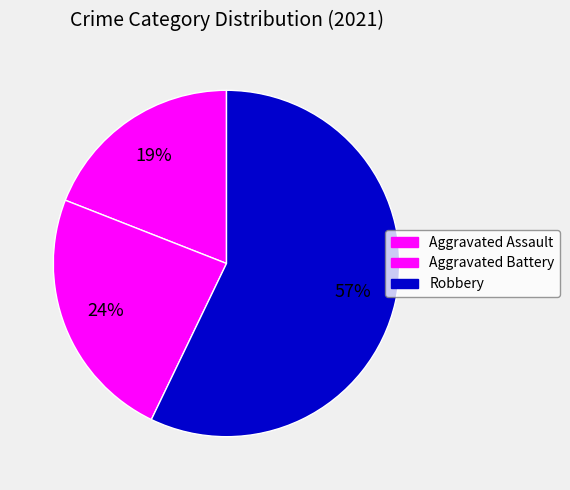

Is it true that Aggravated Battery is 37% of the pie?

False